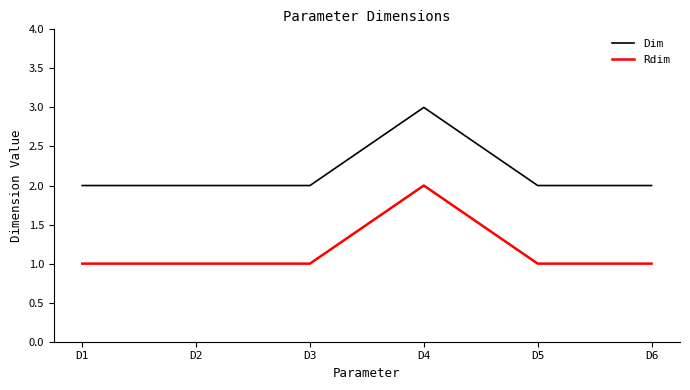

What are all the series names shown in the legend?

Dim, Rdim